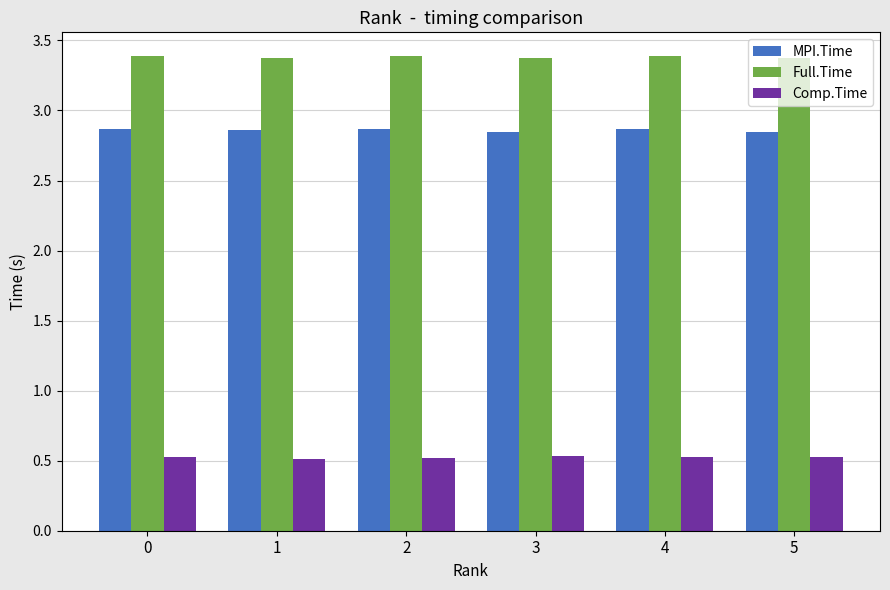

What is the total value across all series at 3?

6.8